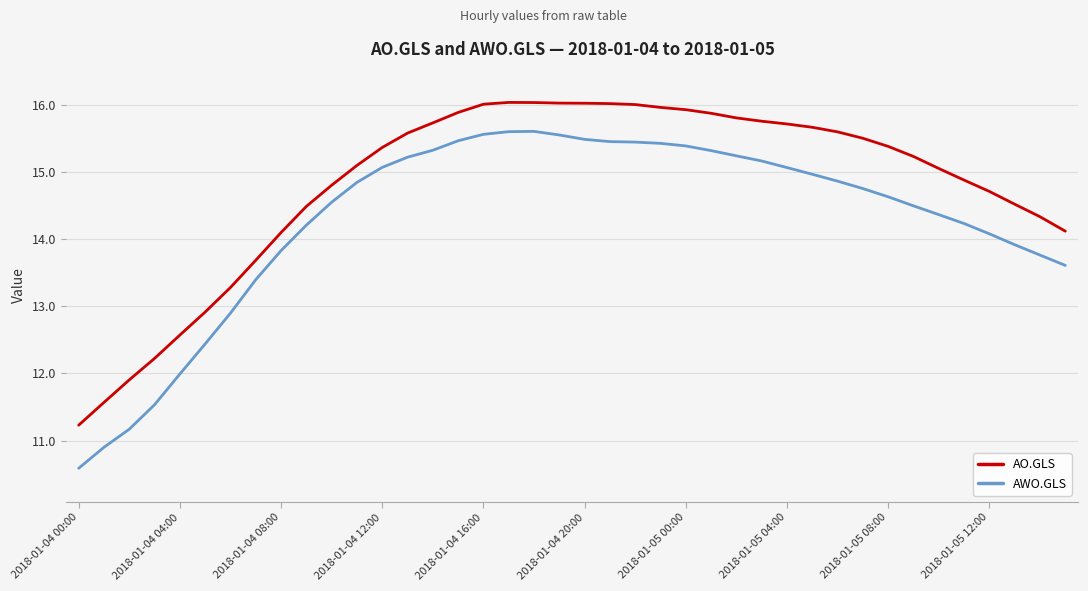

What is the maximum value shown in the chart?

16.0